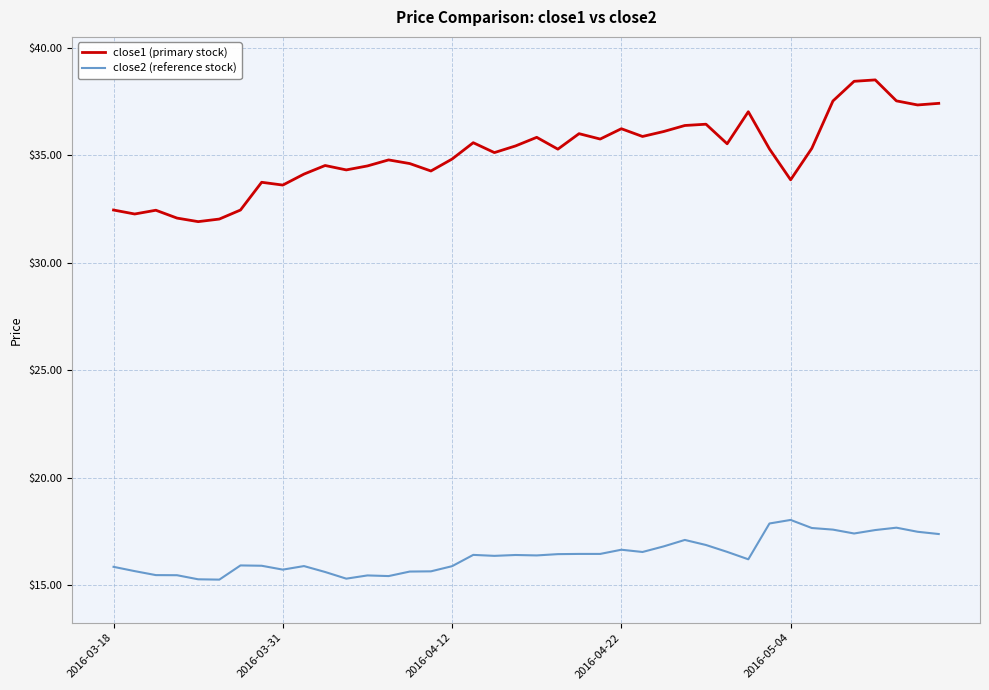

What is the smallest value displayed?

15.3